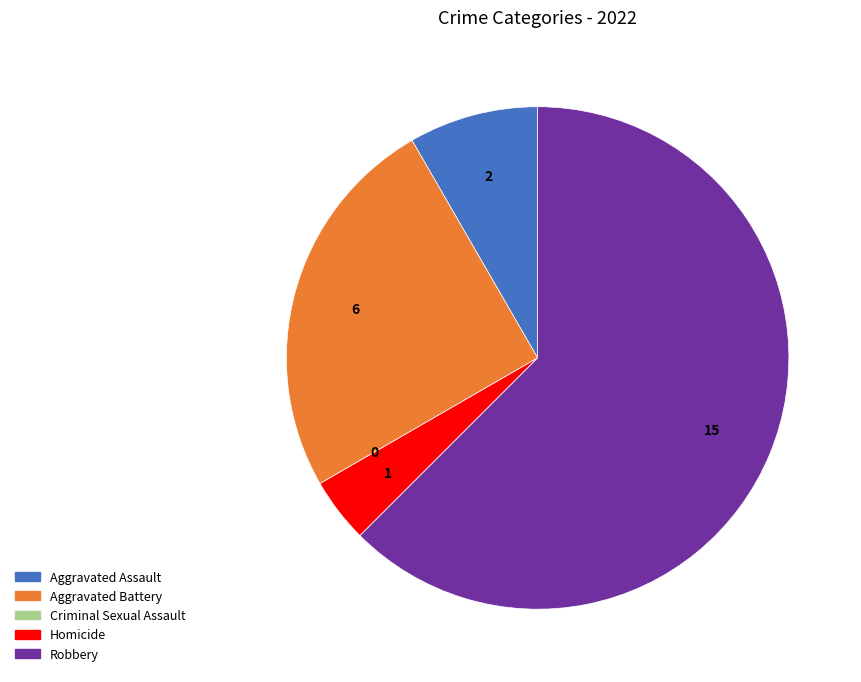

Do Robbery and Aggravated Battery together represent more than half of the pie?

Yes